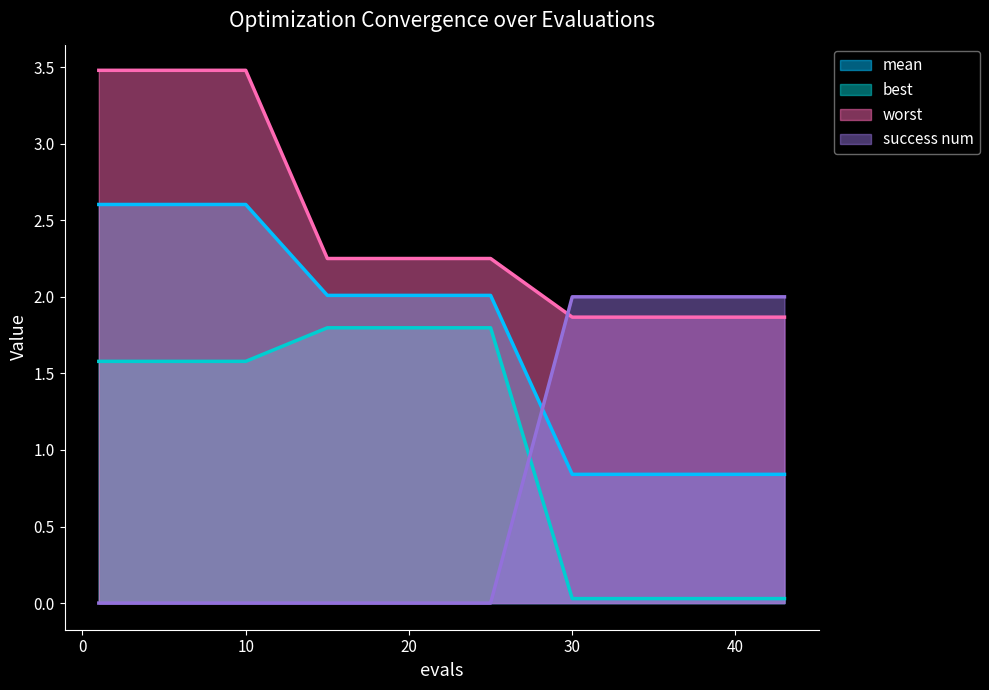

Which series has the widest spread of values?

success num